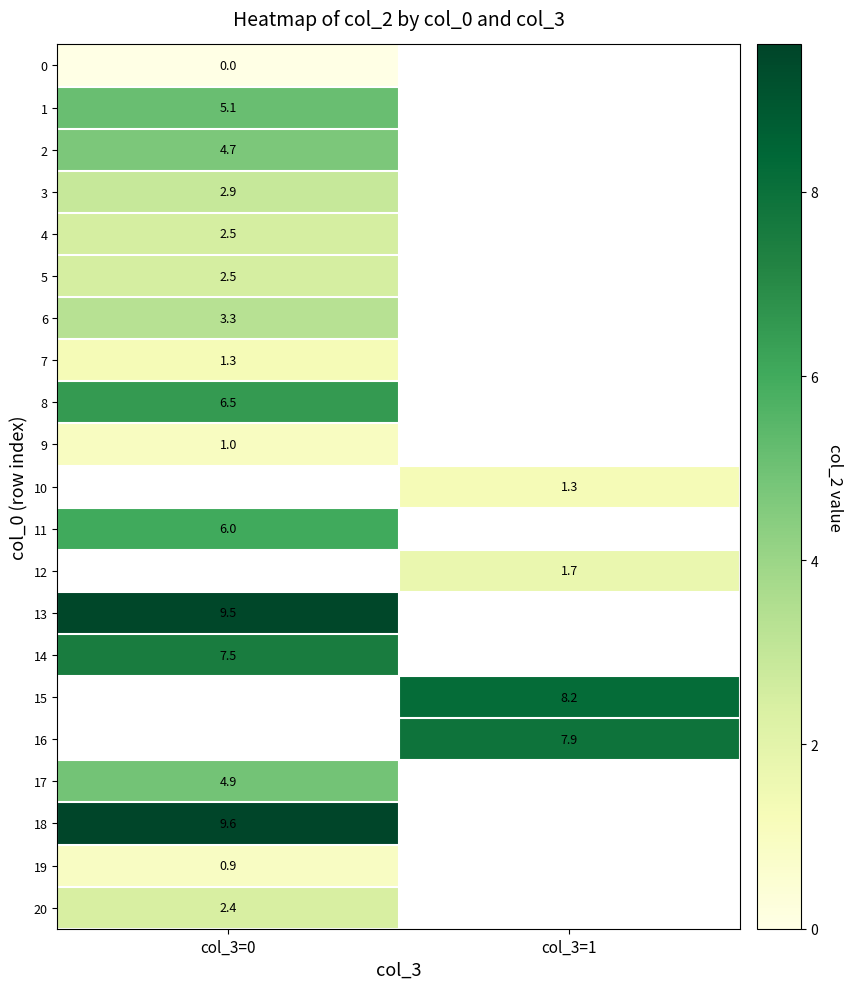

How many data points does each series have?

2